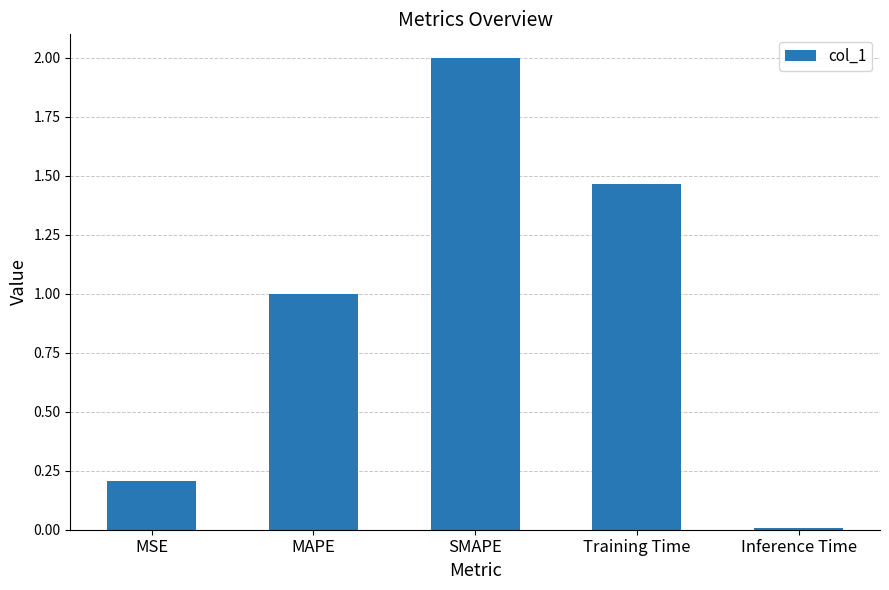

Rank the categories by value from lowest to highest.

Inference Time, MSE, MAPE, Training Time, SMAPE